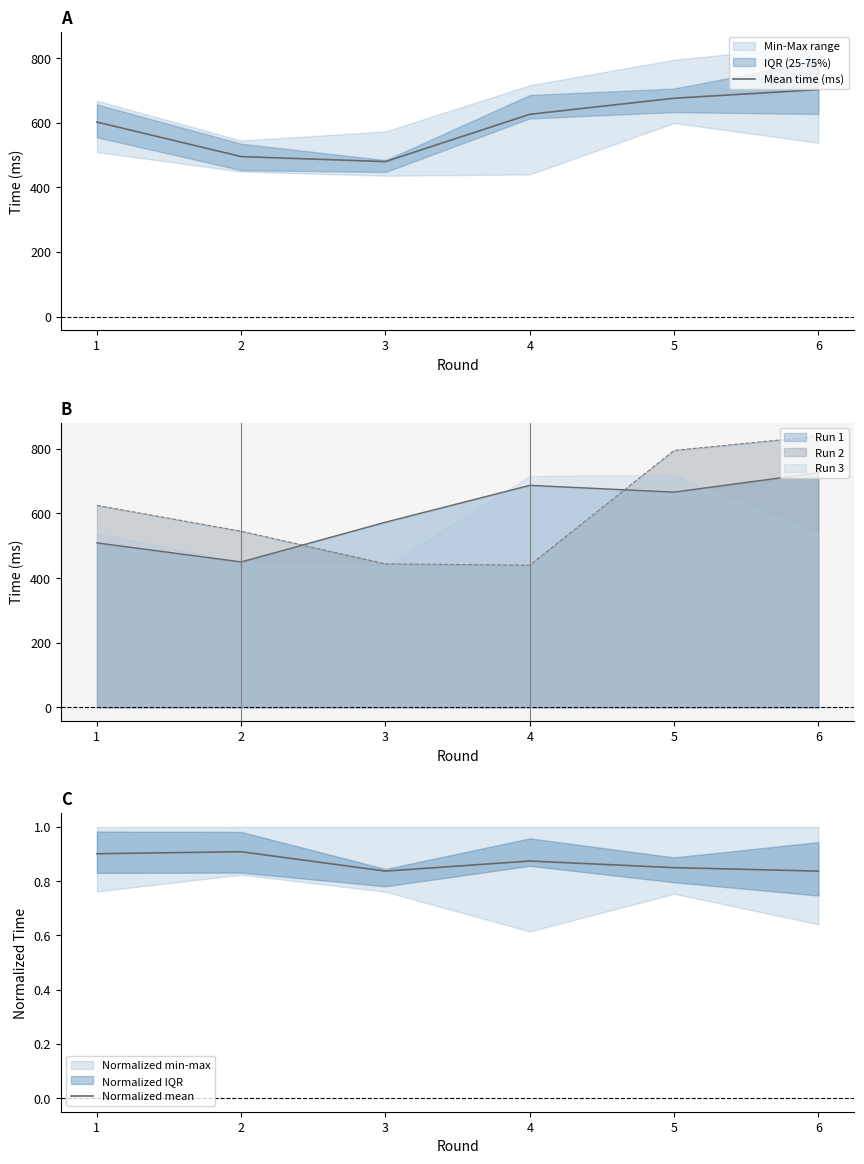

Is the value of Normalized mean at 6 greater than the value of Mean time (ms) at 4?

No